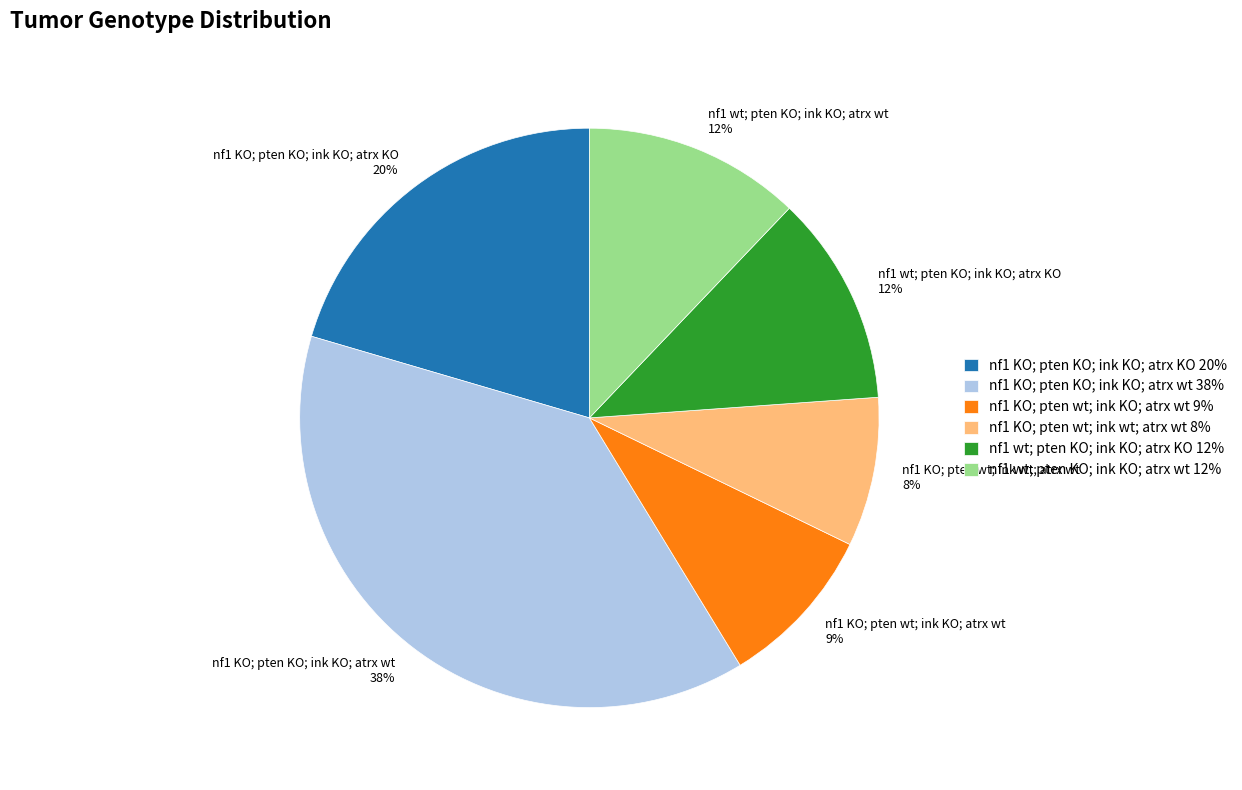

Which has a higher value, nf1 KO; pten KO; ink KO; atrx wt or nf1 KO; pten wt; ink KO; atrx wt?

nf1 KO; pten KO; ink KO; atrx wt